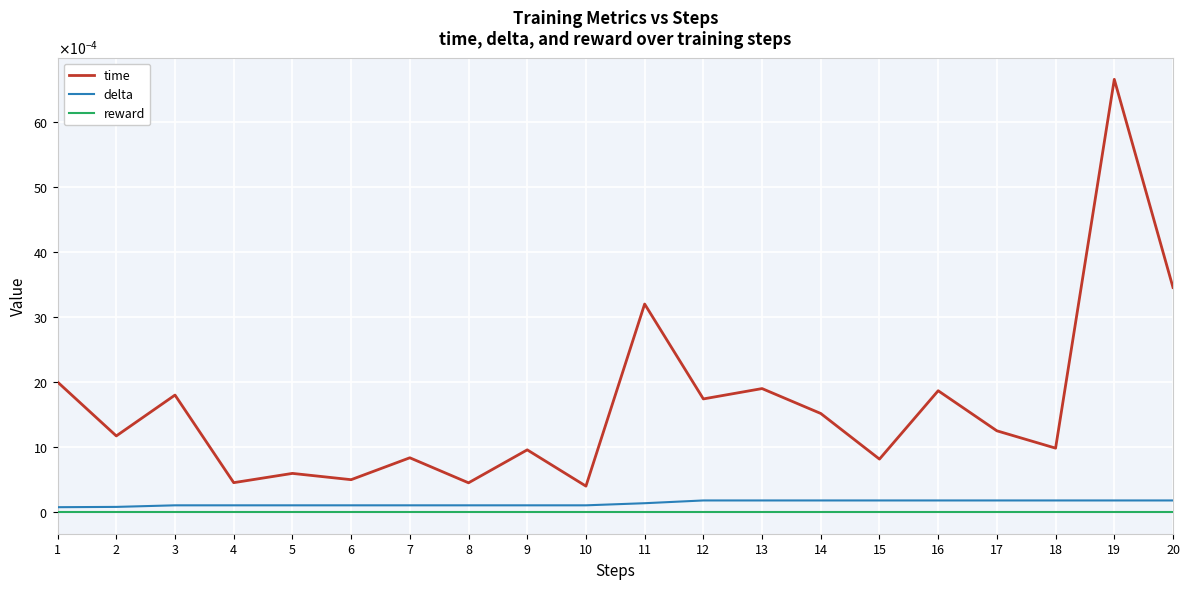

True or false: time and delta cross at least once.

False